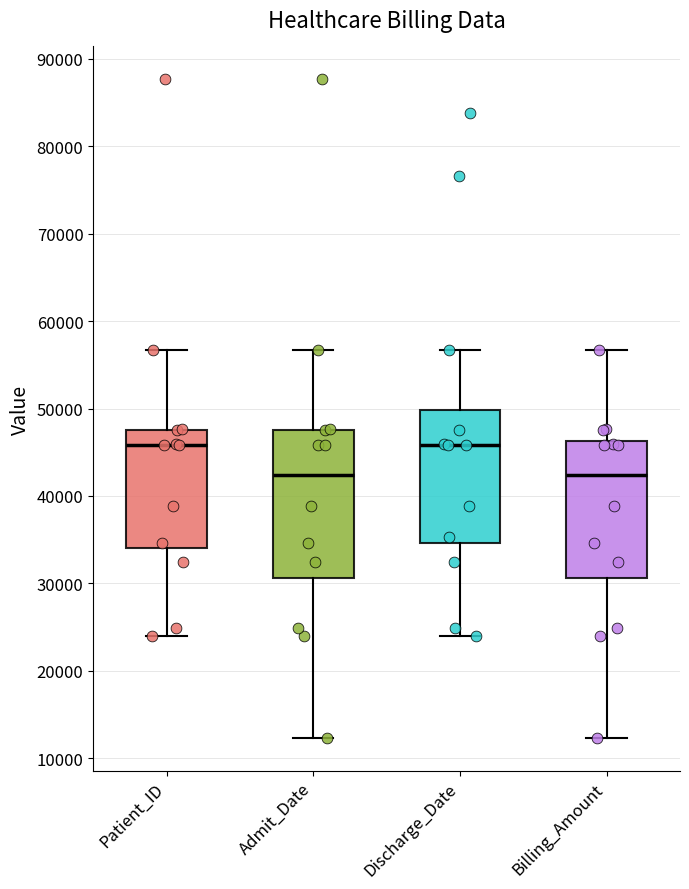

Where does the lower whisker of the box for Discharge_Date end on the y-axis? The values are not printed on the chart, so give them approximately, as read against the axis.

24000